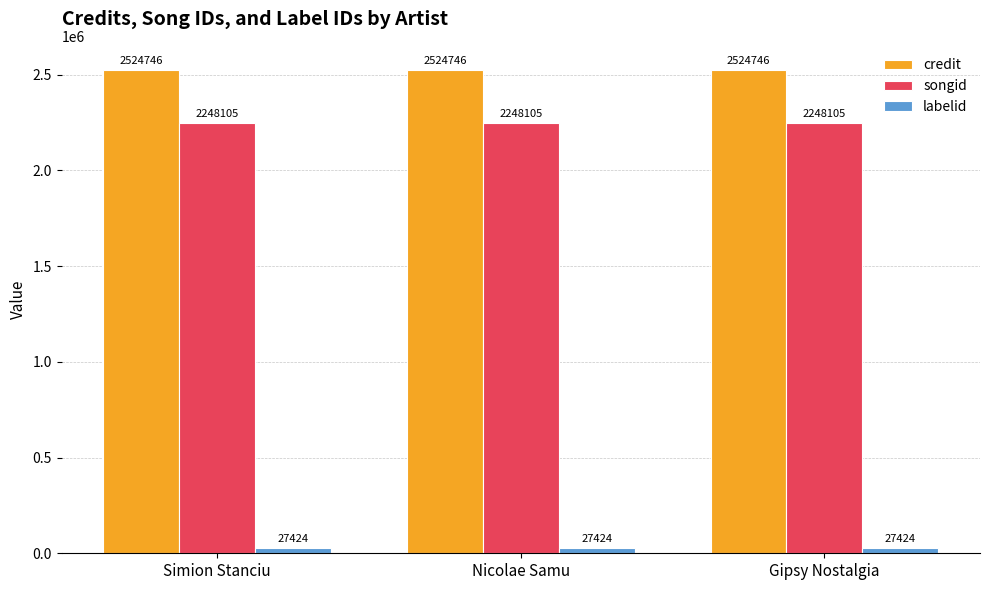

What is the spread (max minus min) of values at Gipsy Nostalgia?

2497322